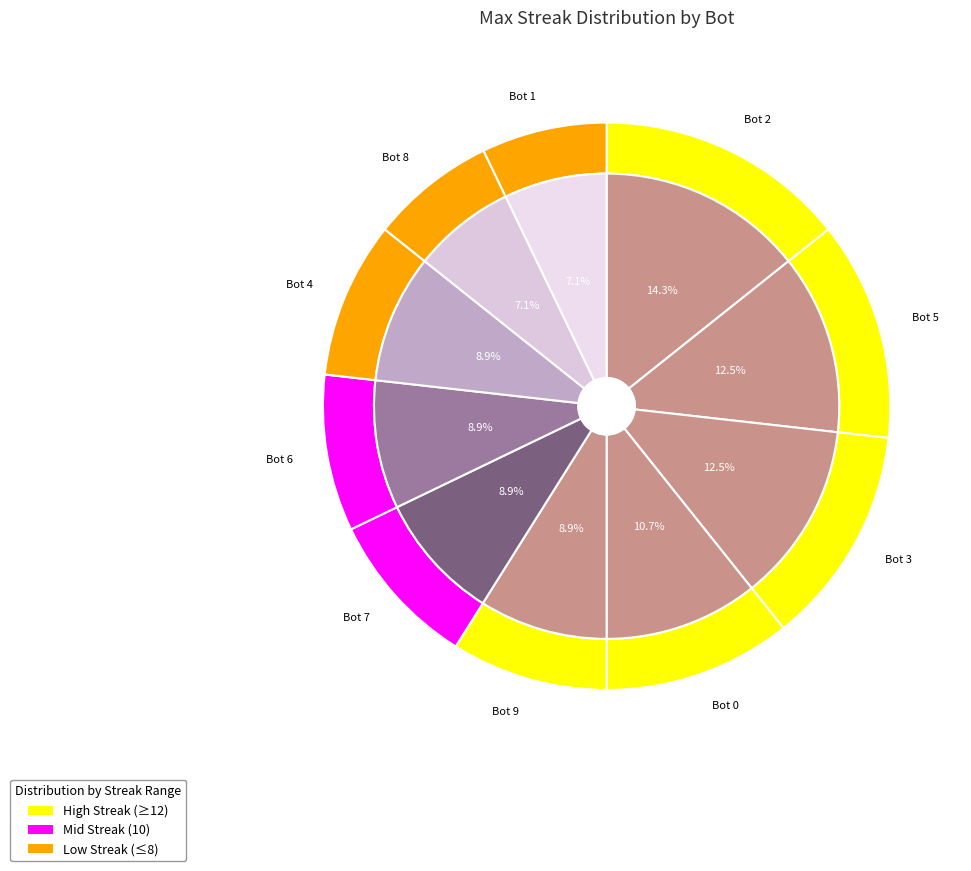

What percentage is the Bot 6 slice, to the nearest percent?

9%